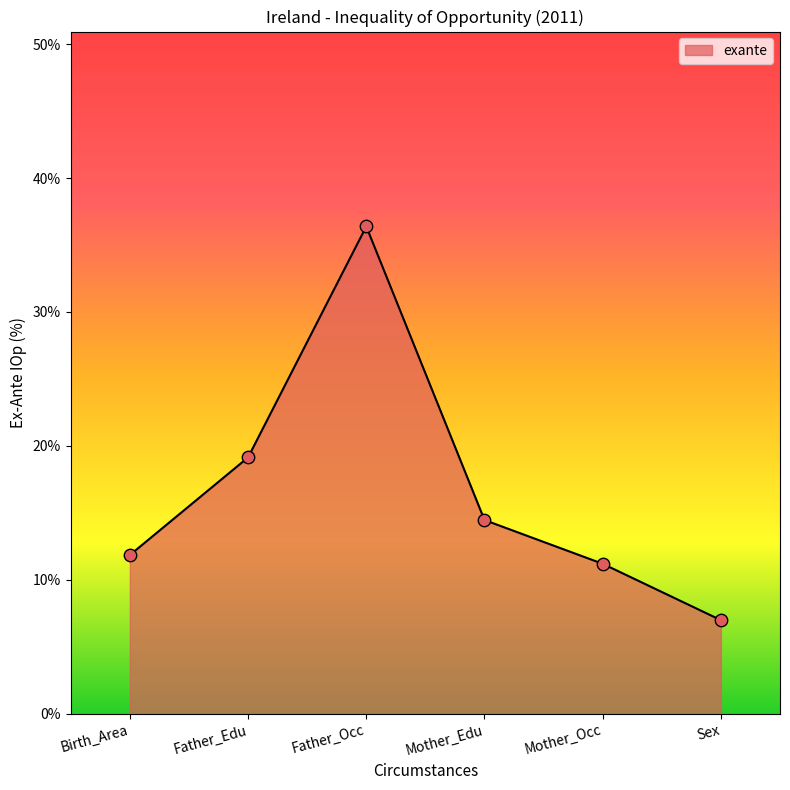

What is the ratio of the value at Father_Edu to the value at Birth_Area?

1.6